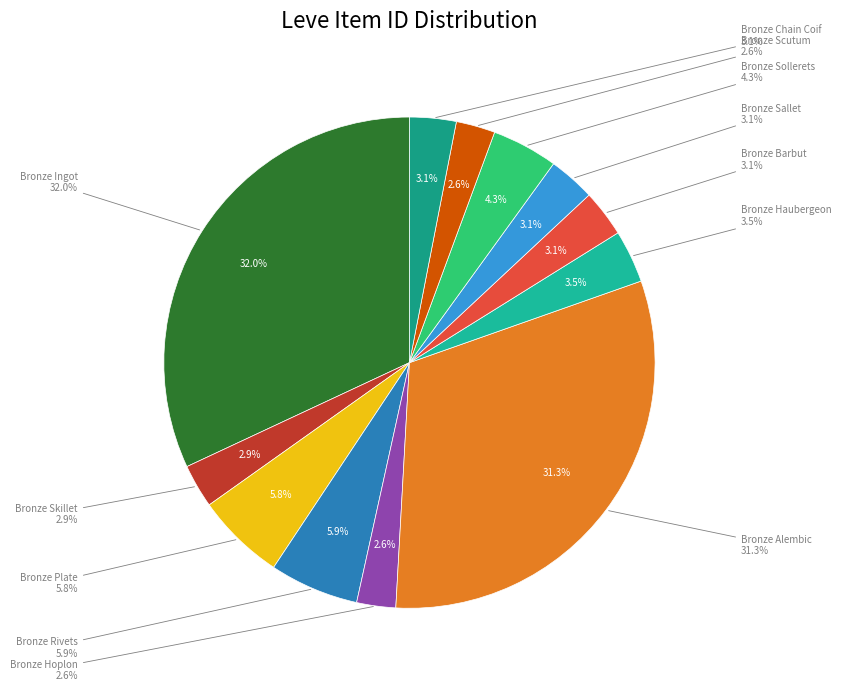

To the nearest percent, what portion does Bronze Barbut represent?

3%